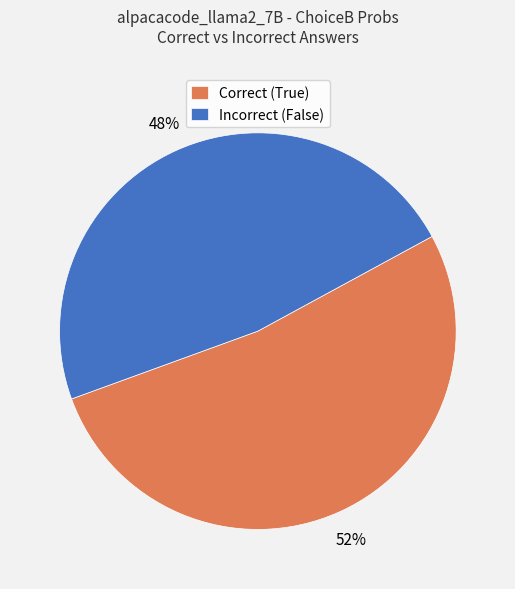

To the nearest percent, what percentage of the pie is Correct (True)?

52%